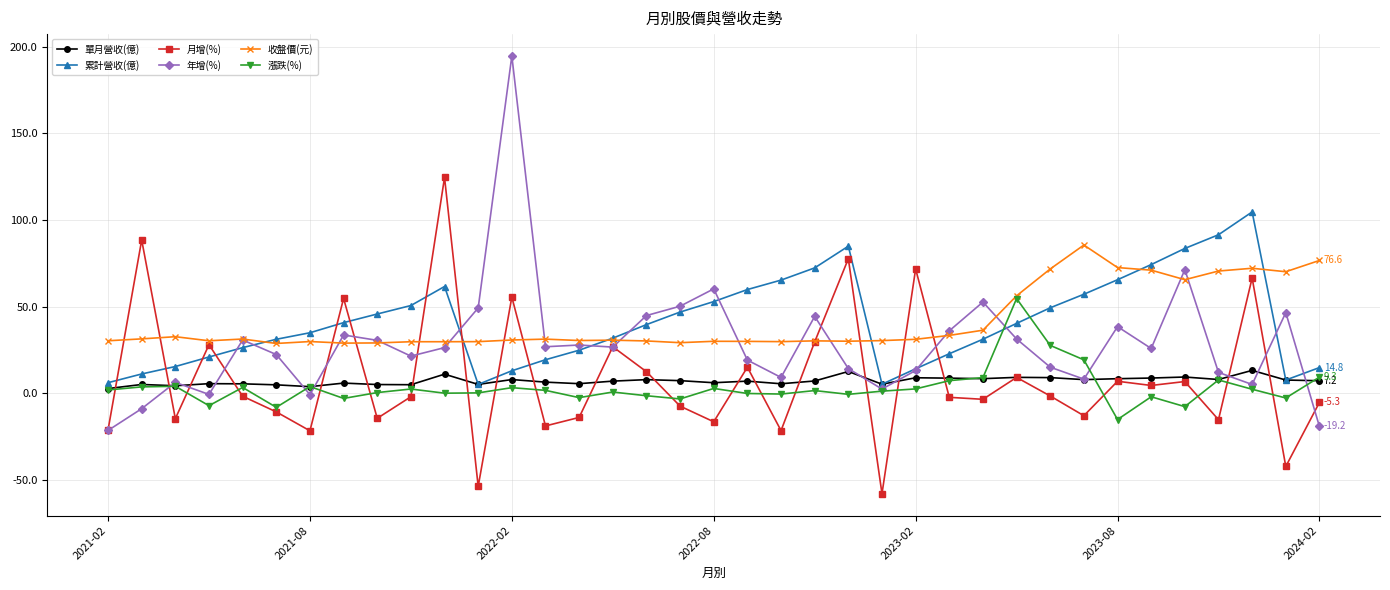

Which series has the widest spread of values?

年增(%)